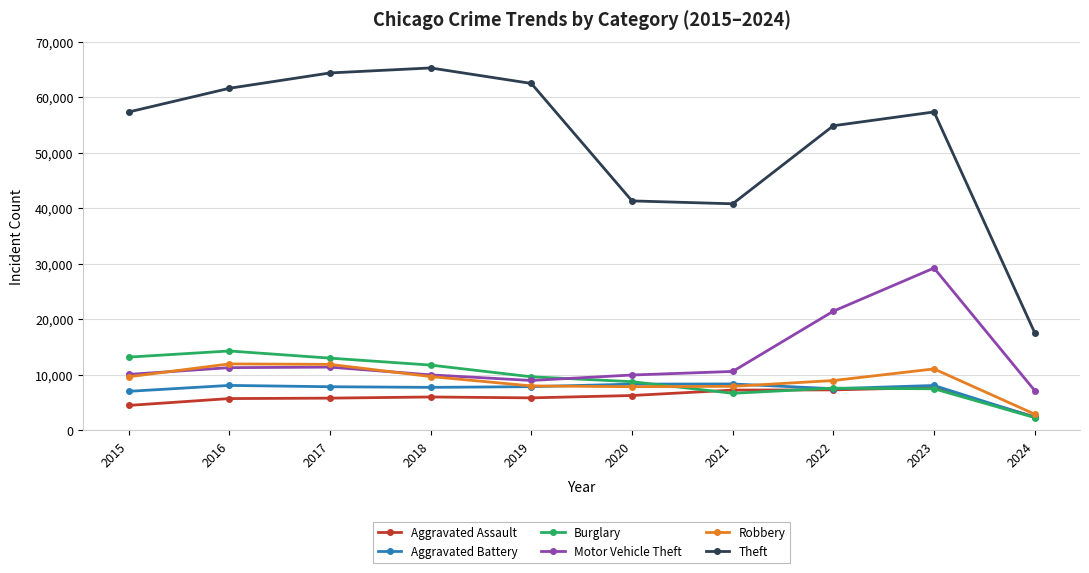

What is the value of the Motor Vehicle Theft point at the 10th from the left?

7160